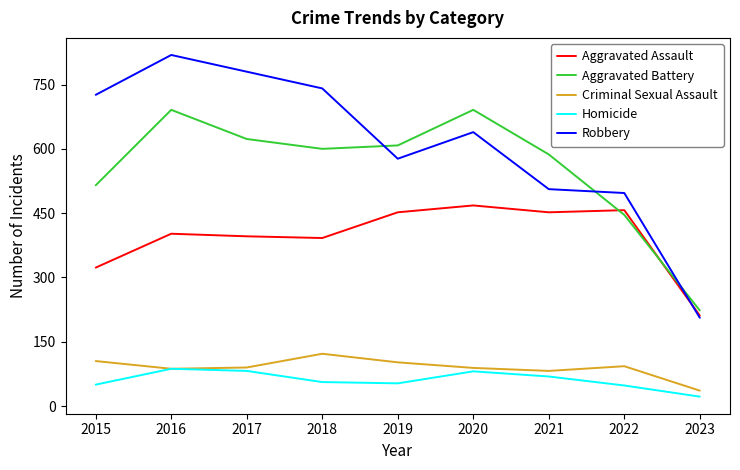

In Robbery, how many points are higher than both neighbors (excluding endpoints)?

2